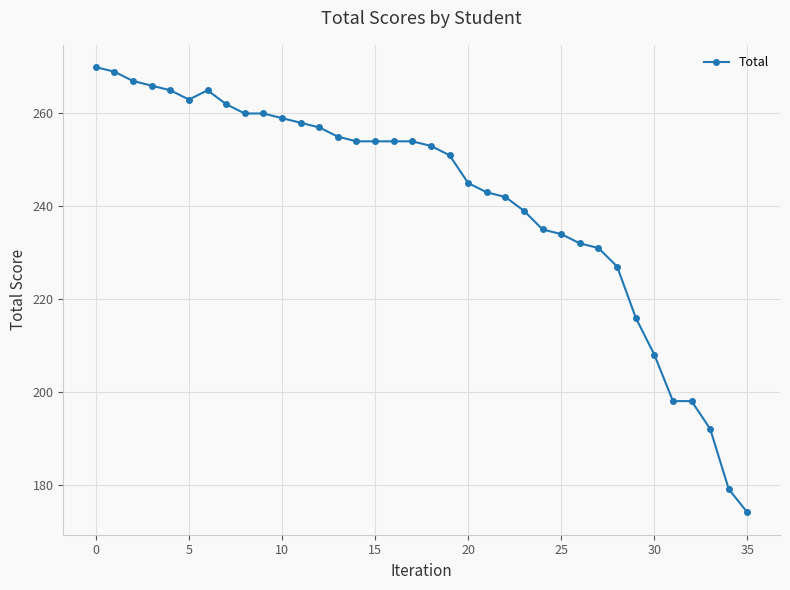

True or false: there are more than 0 points higher than both neighbors.

True